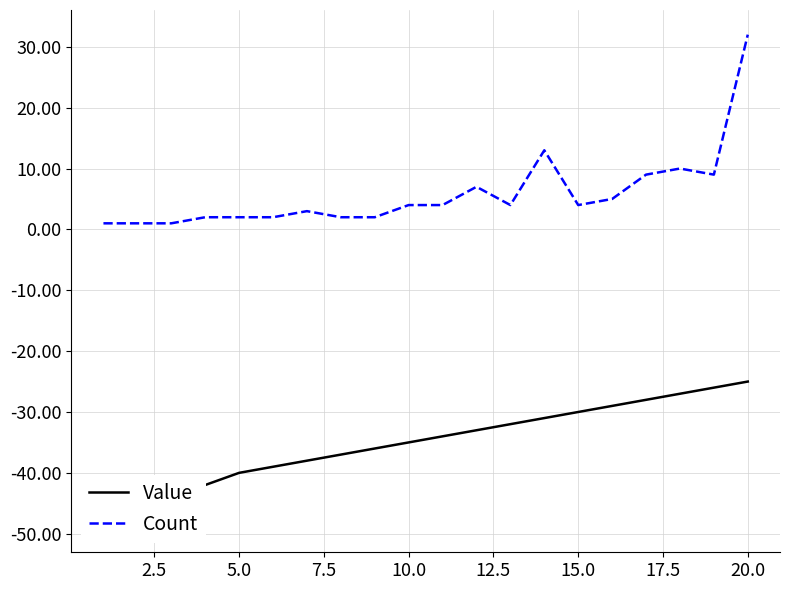

What is the difference between the maximum and minimum values in the Count series?

31